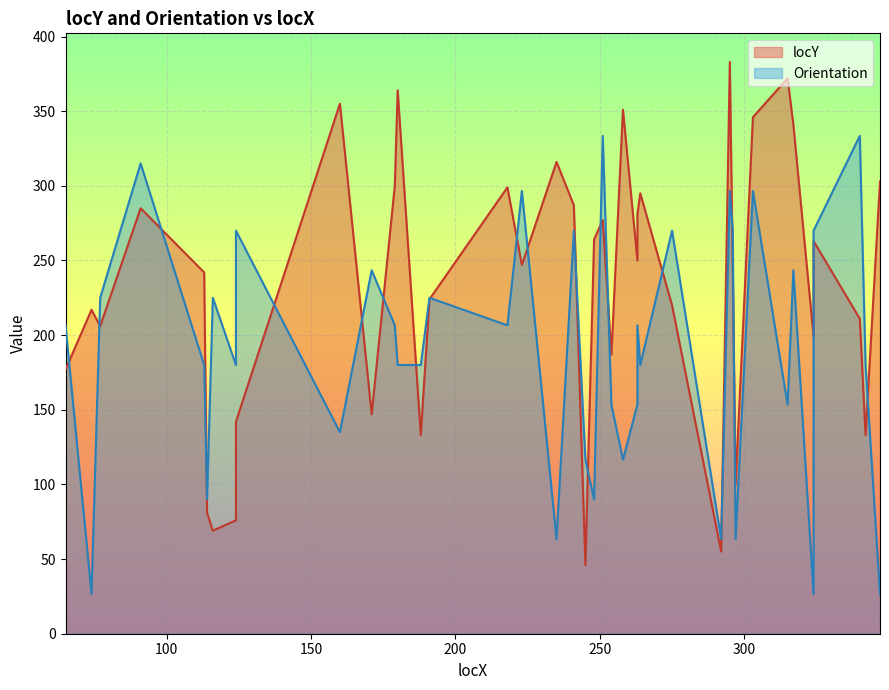

How many points are higher than both their immediate neighbors (excluding endpoints)?

12